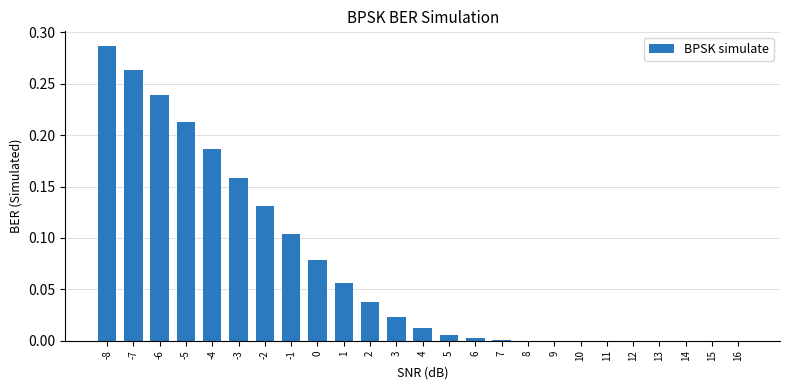

The value at 10 is 0.0. True or false?

True